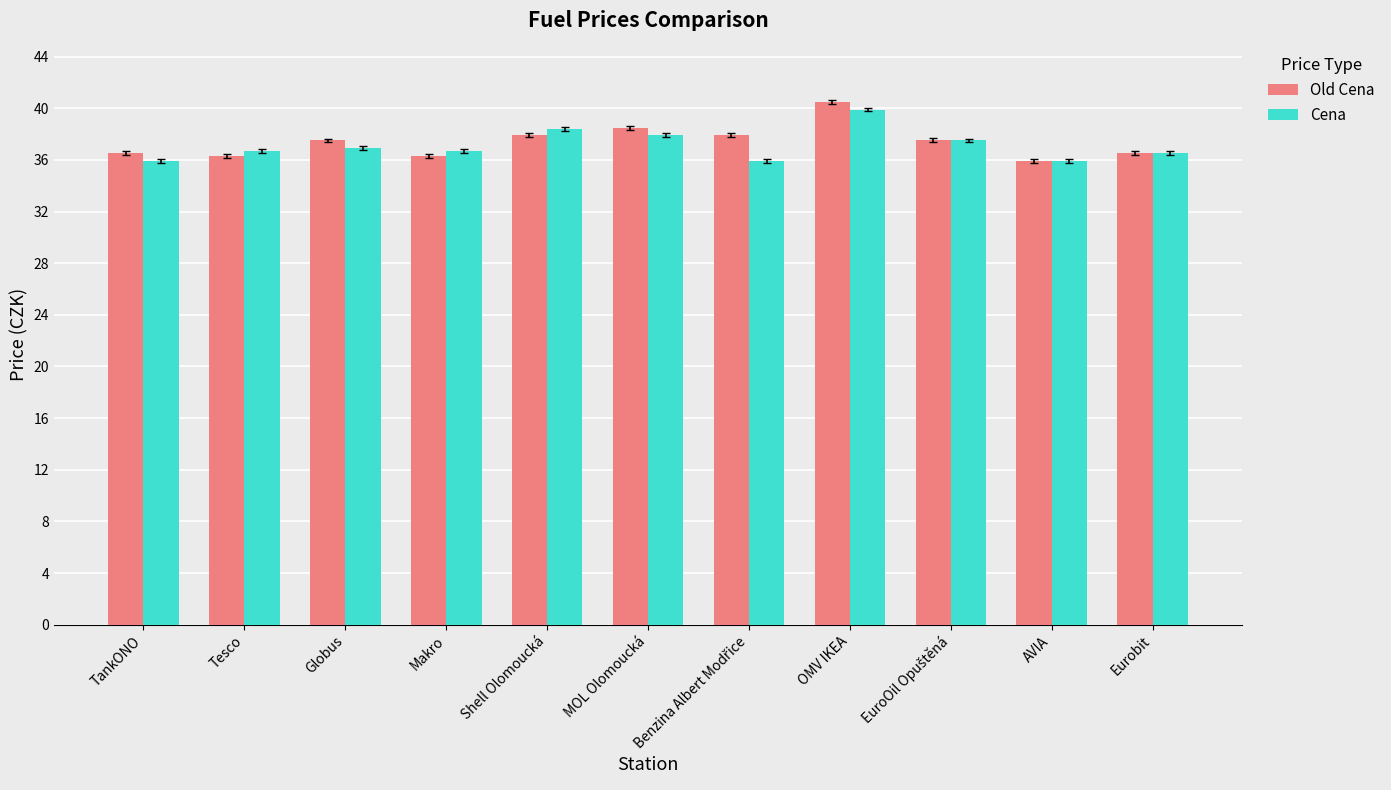

What is the value of the Old Cena bar at the 2nd from the left?

36.3